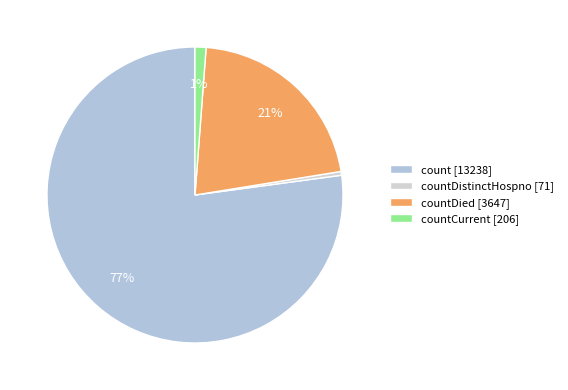

Count the number of slices in the pie.

4